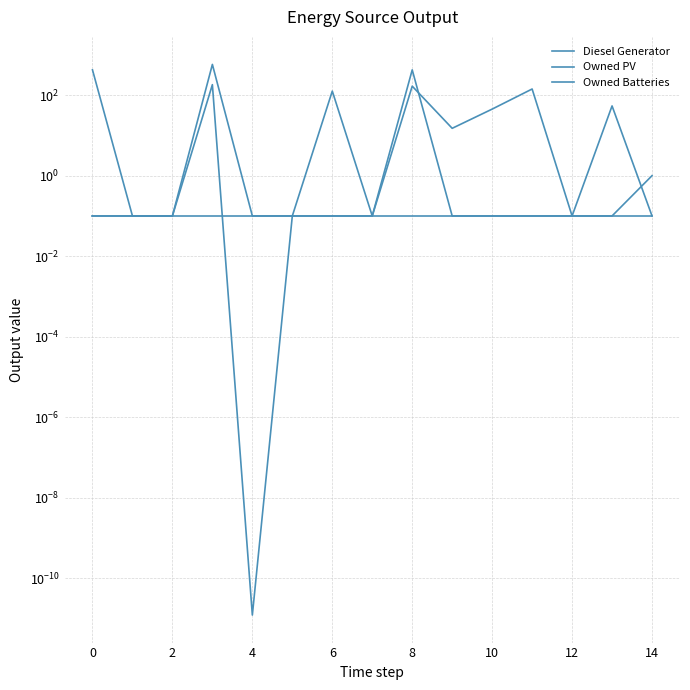

Which series has the largest total across all categories?

Owned Batteries